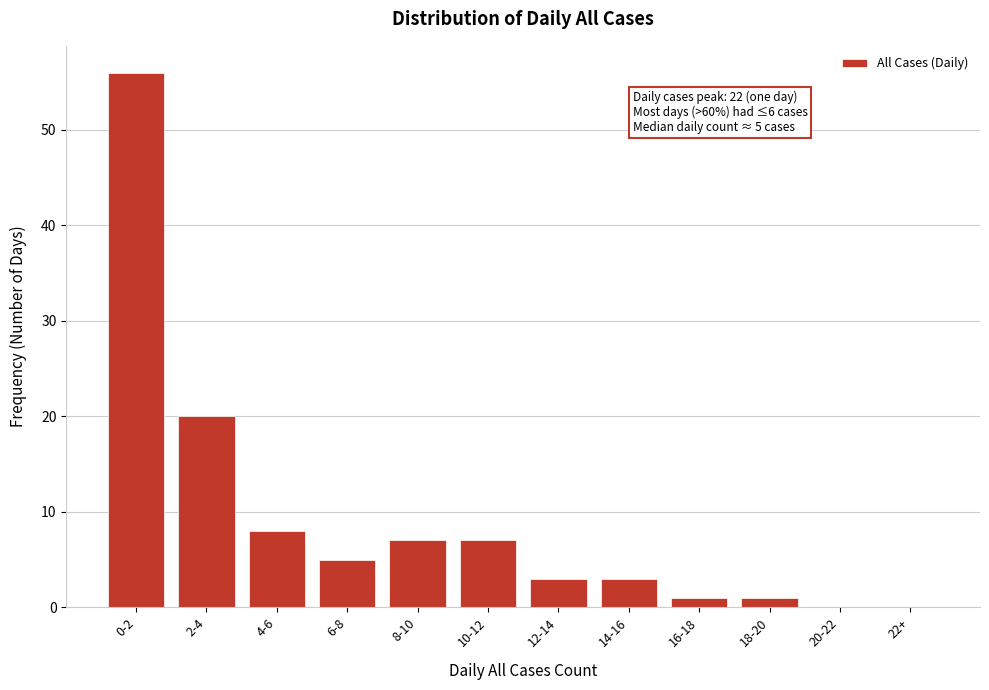

Reading right to left, list all the values displayed in this chart.

22+=0	20-22=0	18-20=1	16-18=1	14-16=3	12-14=3	10-12=7	8-10=7	6-8=5	4-6=8	2-4=20	0-2=56